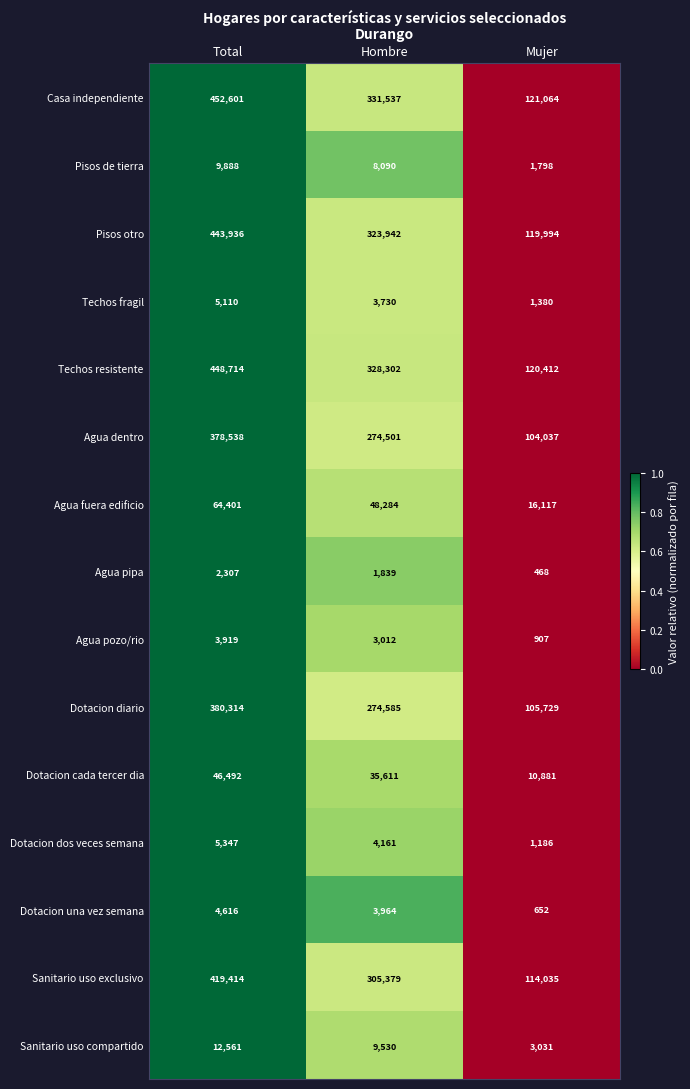

Which series has the largest range (max minus min)?

Casa independiente